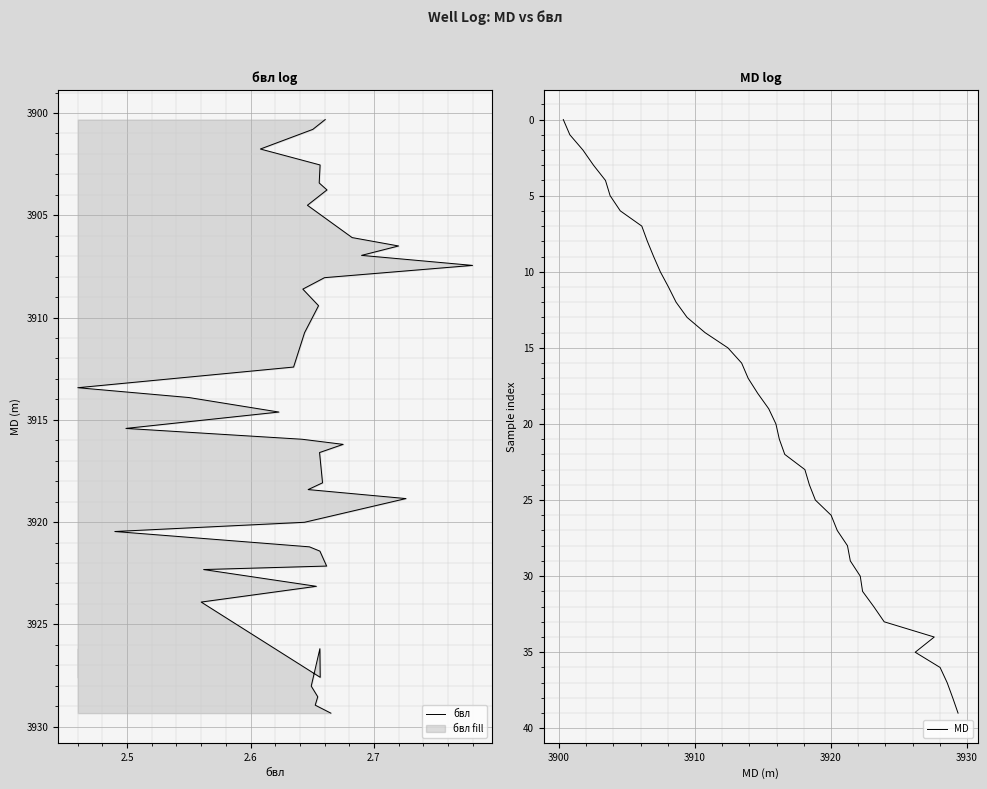

How many categories are shown in the chart?

40